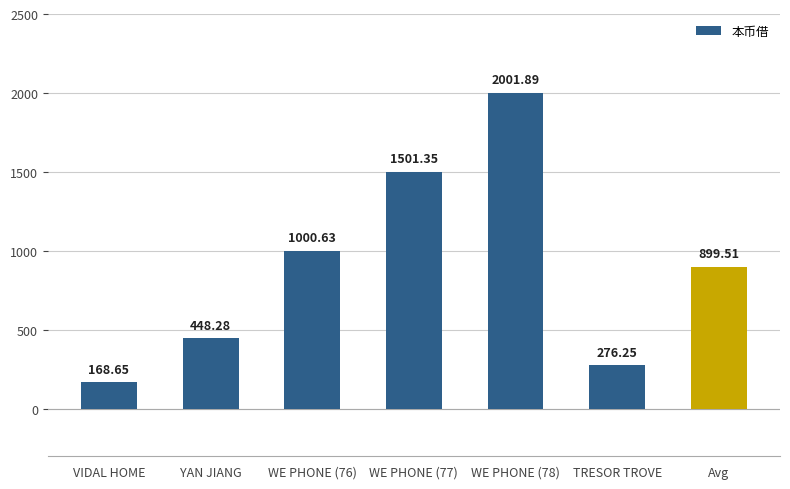

What is the minimum value shown in the chart?

168.7